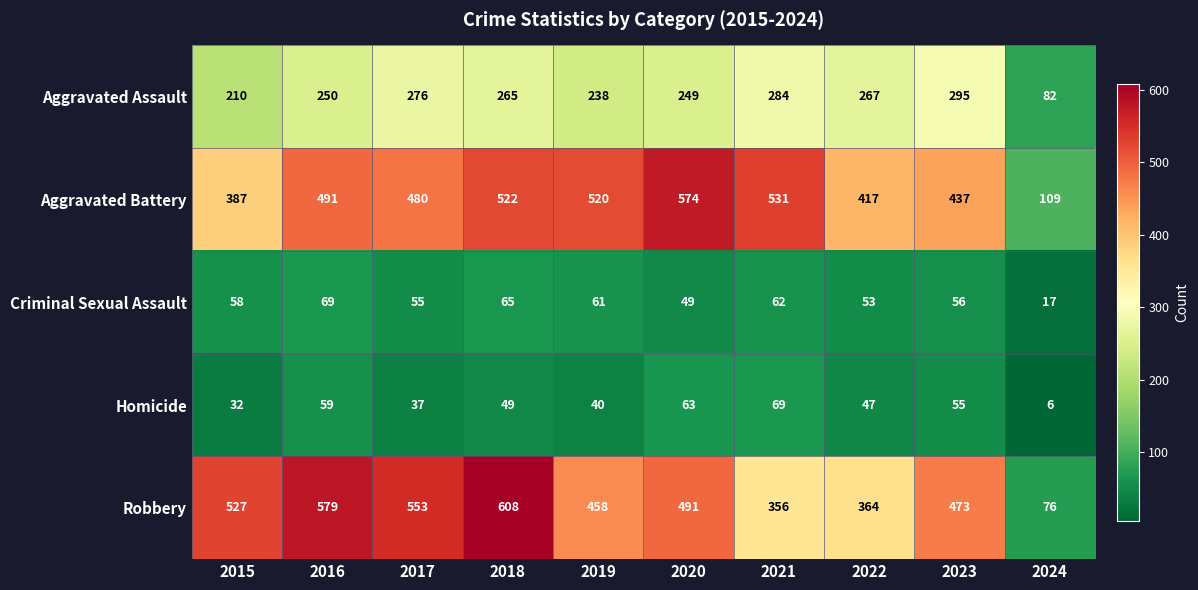

What is the sum of the Aggravated Assault values at 2016 and 2021?

534